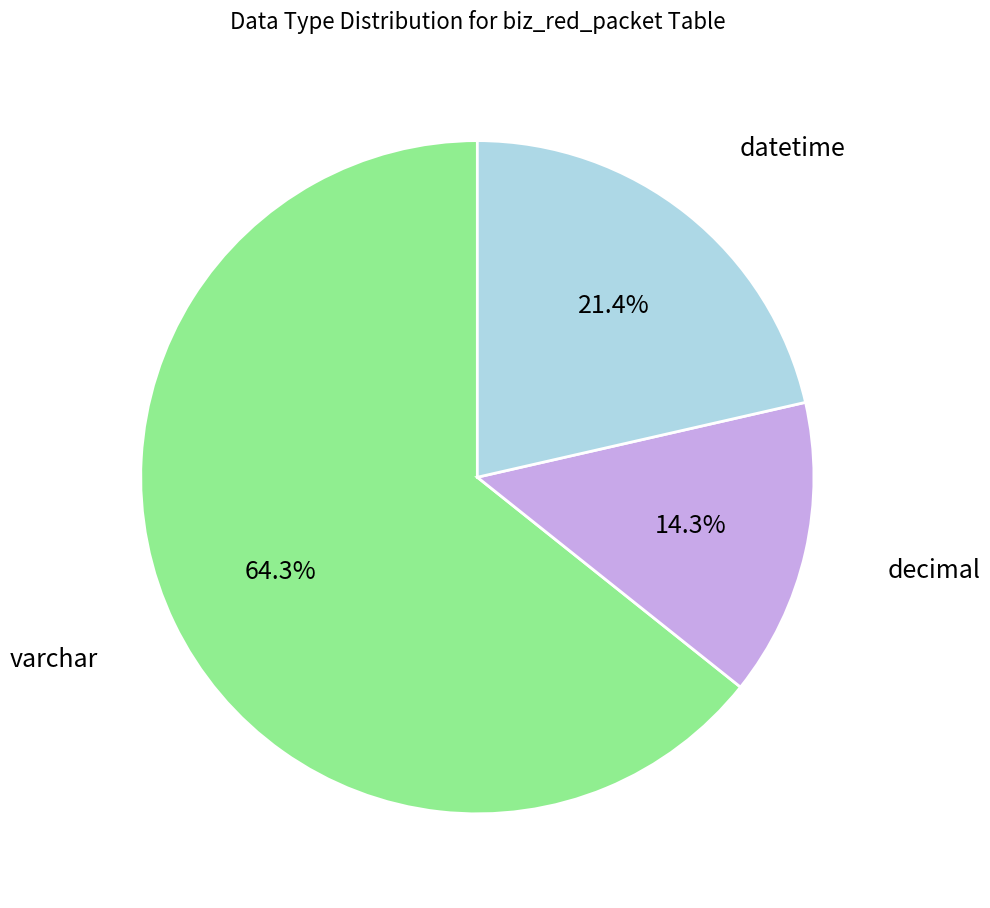

Does any single category account for the majority?

Yes